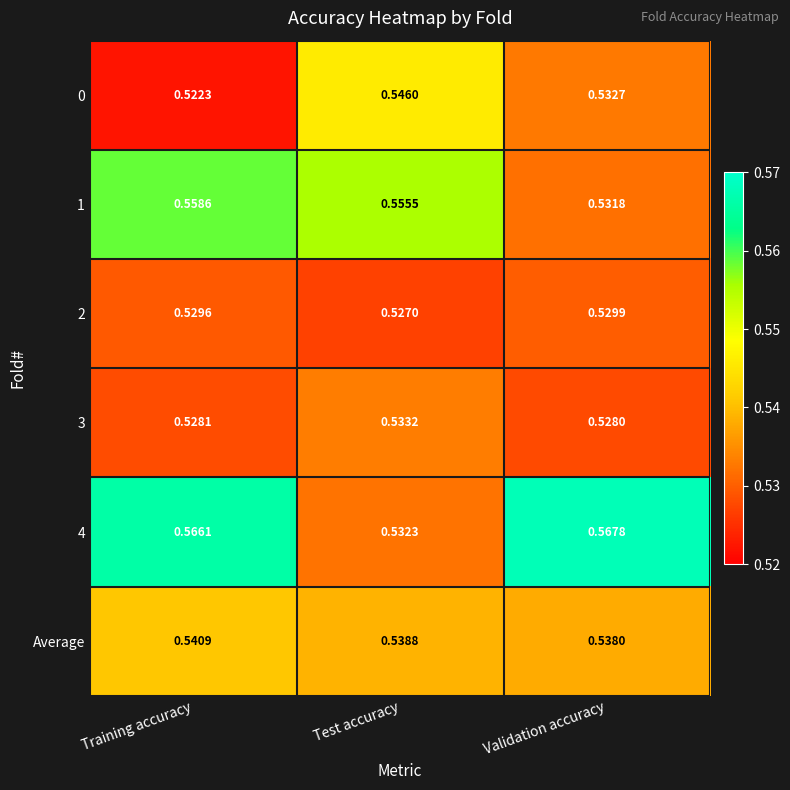

At which label is 0 closest to 0?

Training accuracy